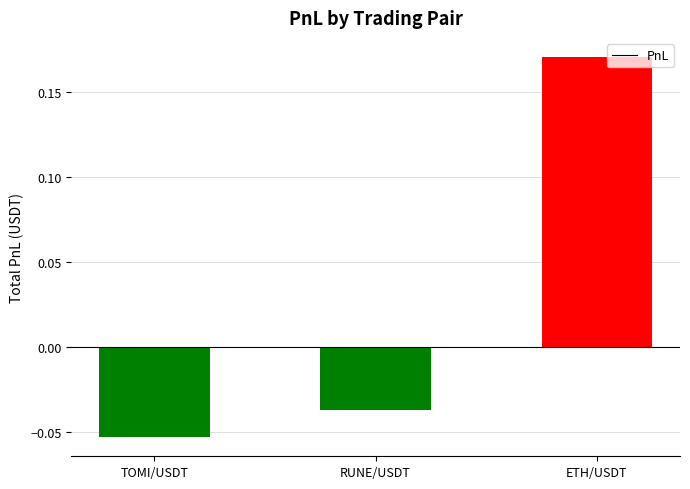

Count the values in the range 0 to 1.

1